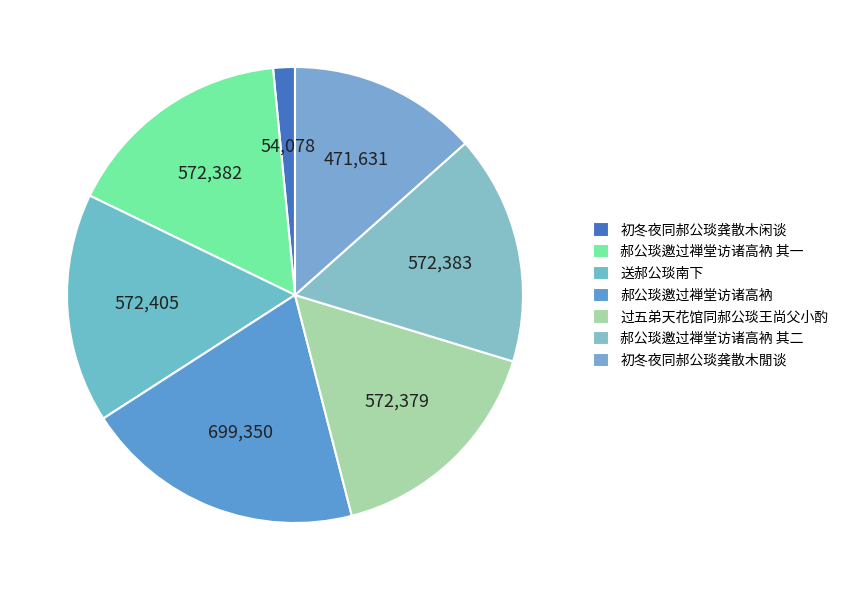

Rank the categories by value from highest to lowest.

郝公琰邀过禅堂访诸高衲, 送郝公琰南下, 郝公琰邀过禅堂访诸高衲 其二, 郝公琰邀过禅堂访诸高衲 其一, 过五弟天花馆同郝公琰王尚父小酌, 初冬夜同郝公琰龚散木閒谈, 初冬夜同郝公琰龚散木闲谈